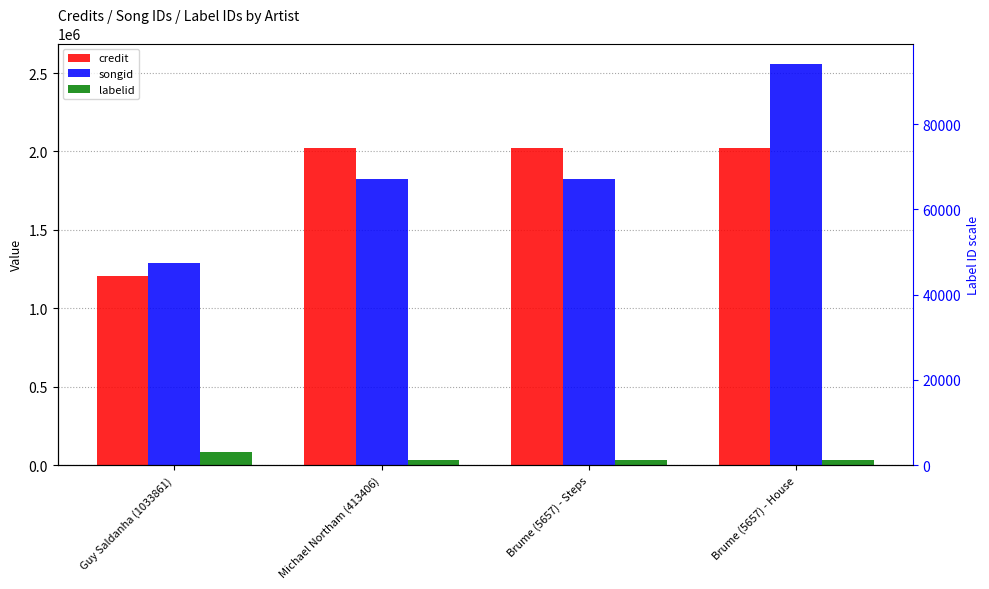

What is the value of the labelid bar at the 4th from the left?

34260